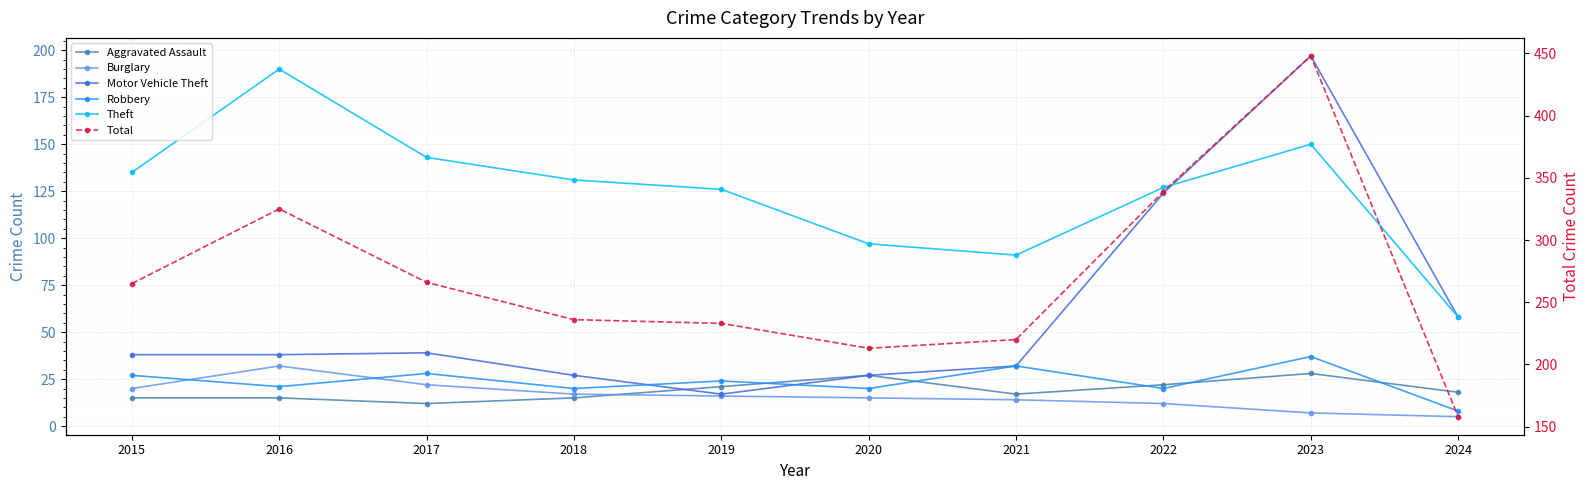

The value of Total at 2015 is 385. True or false?

False